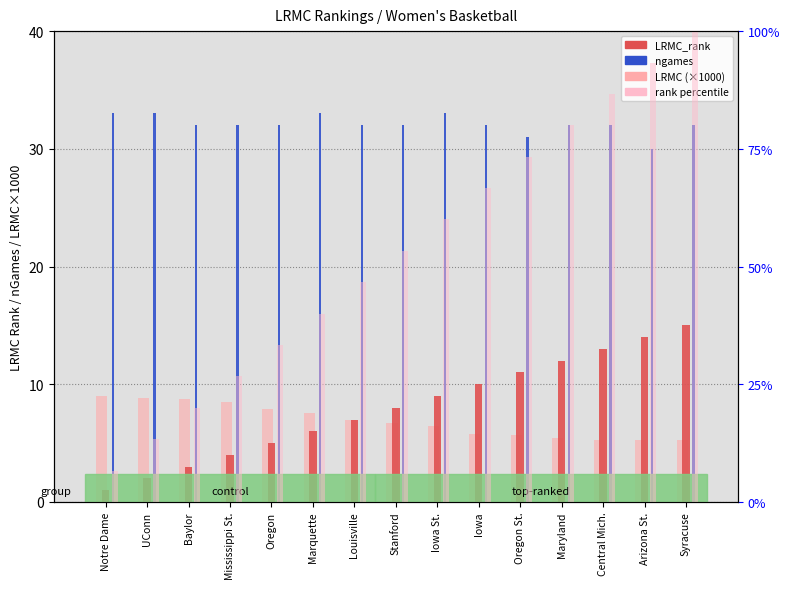

How many values in the LRMC_rank series are below 8?

7